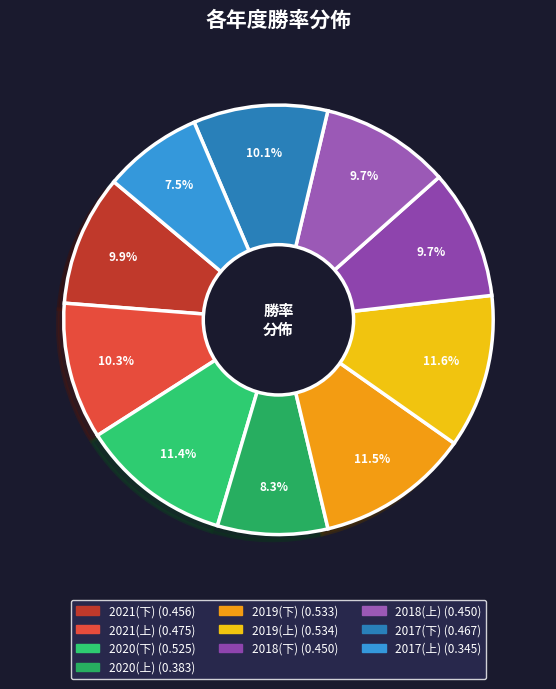

To the nearest percent, what portion does 2019(上) represent?

12%